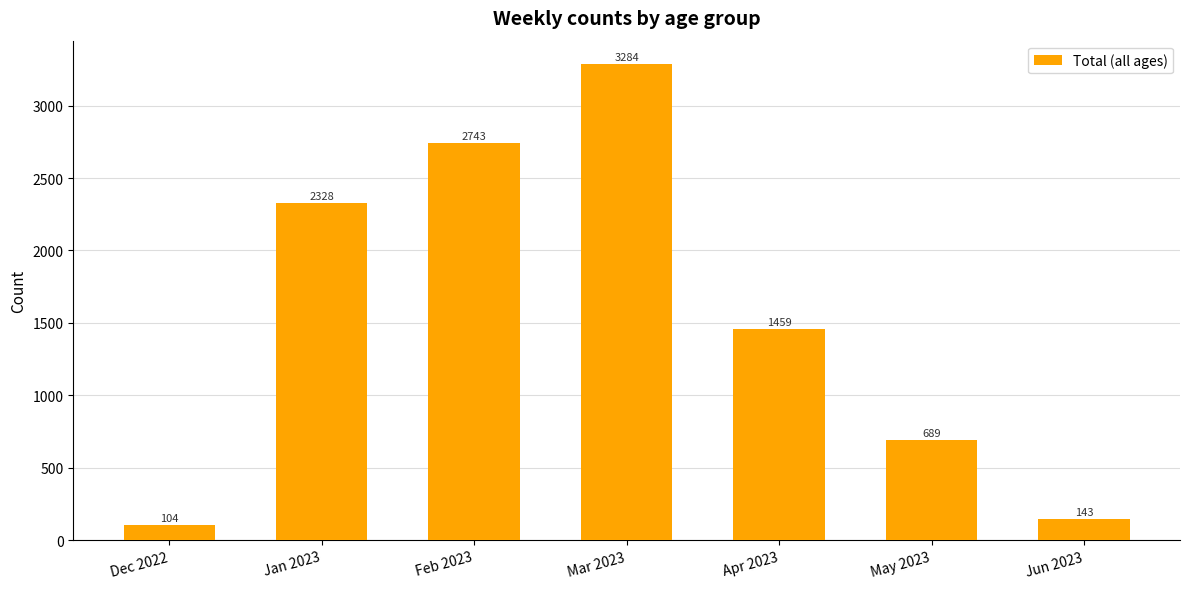

What is the change in value from Jan 2023 to May 2023?

-1639